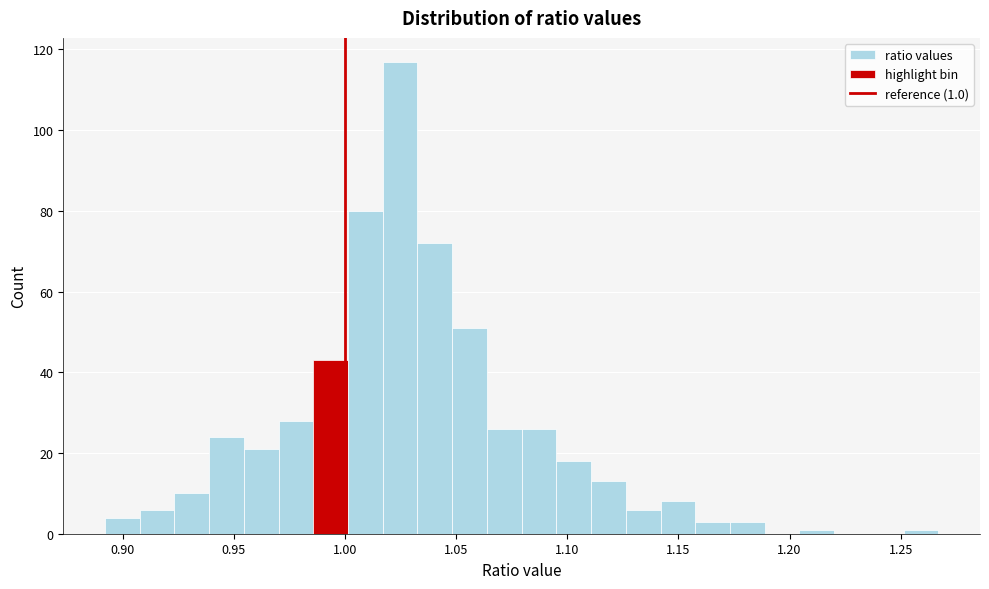

Around what value on the x-axis is the tallest bar? Give the approximate position of its centre, as read against the axis.

1.025